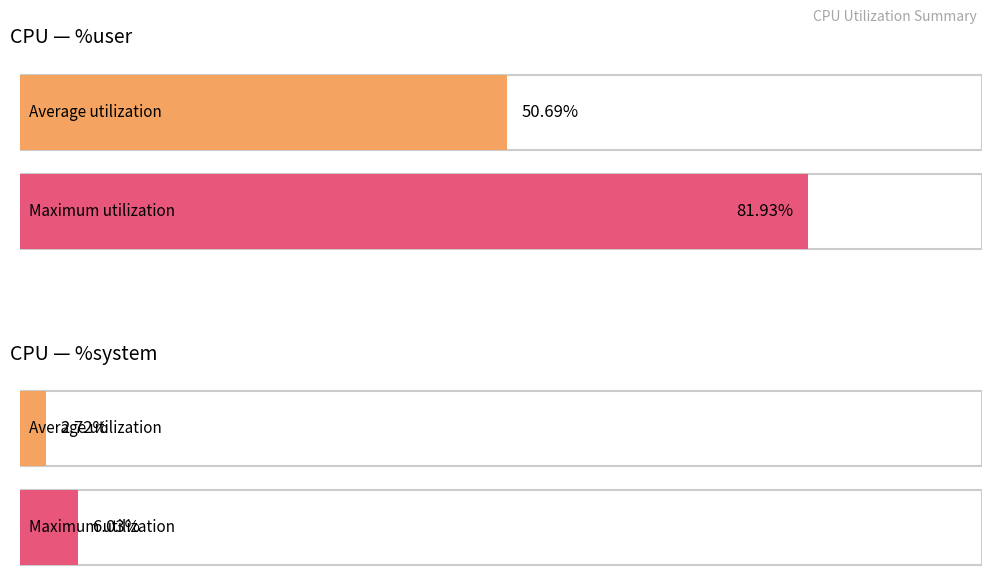

True or false: %idle has a value of 61.0 at 12:18:00.

False